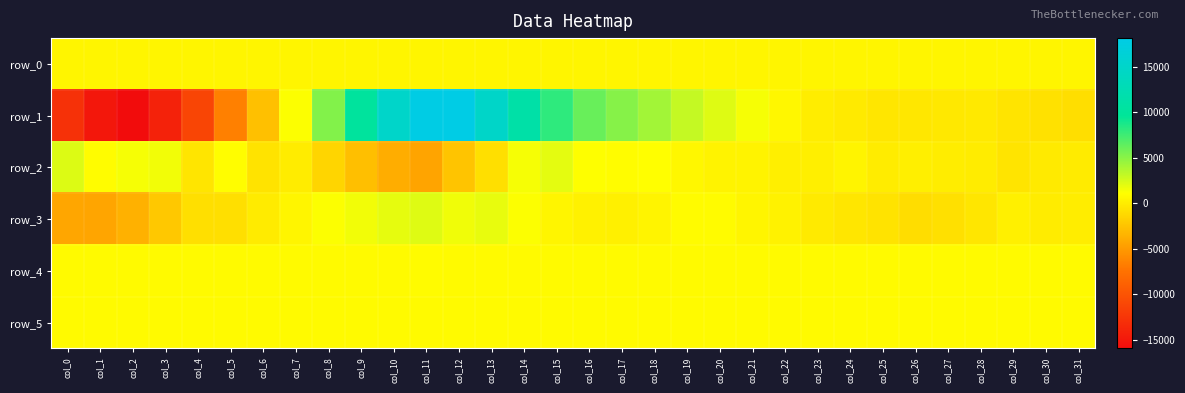

At which label does row_1 reach its minimum?

col_2